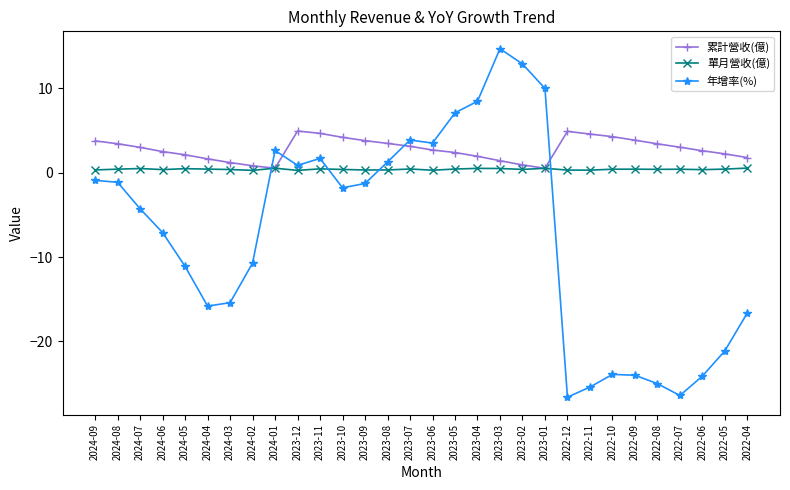

Which series has the largest range (max minus min)?

年增率(%)